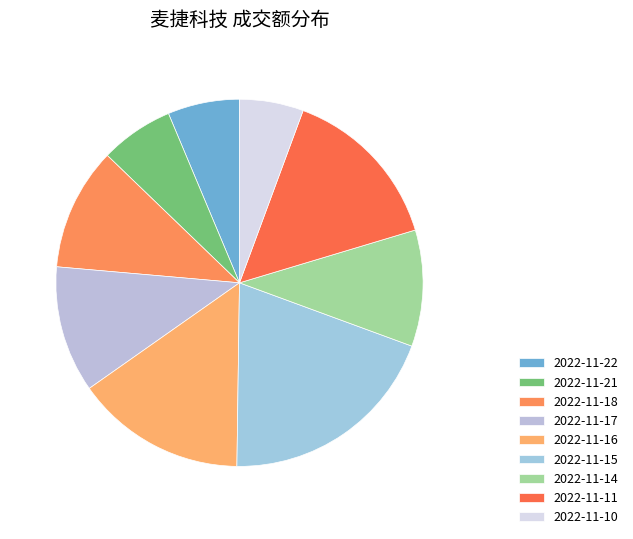

How many slices are in this pie chart?

9